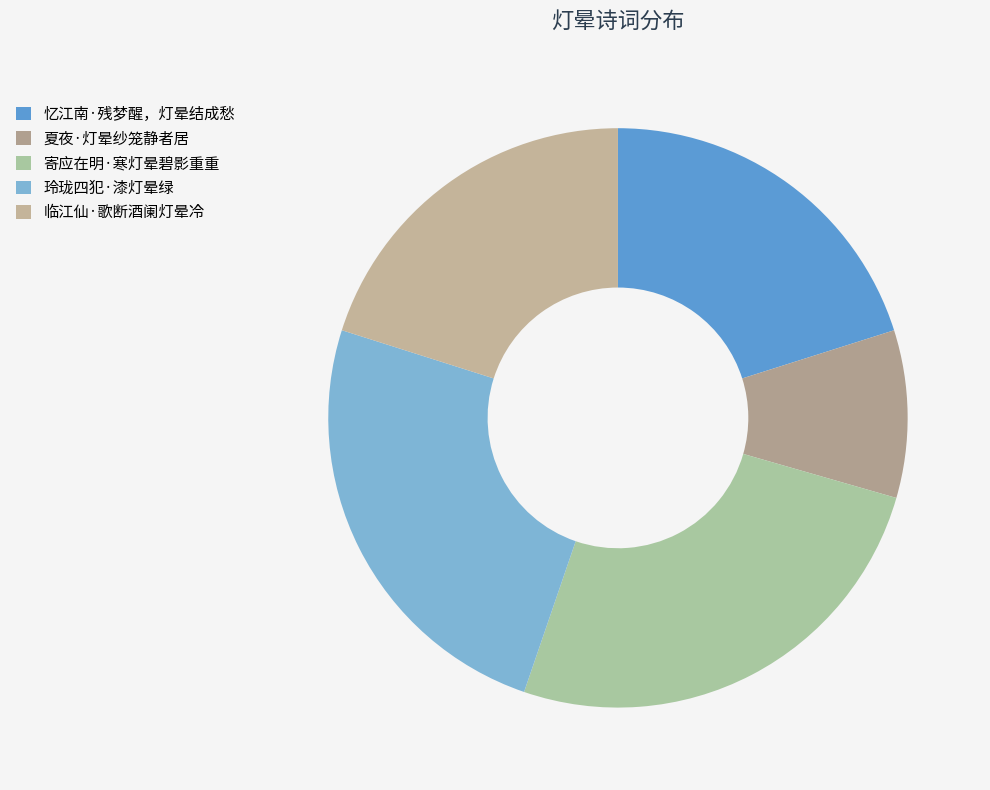

How many segments does this pie chart have?

5